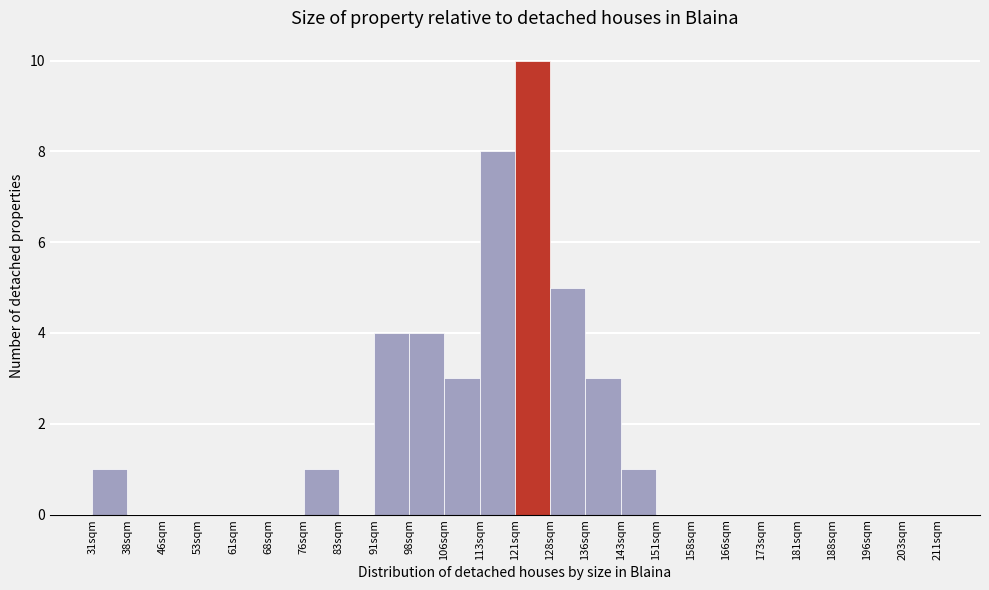

Reading left to right, transcribe all the data shown in this chart.

31sqm=1	38sqm=0	46sqm=0	53sqm=0	61sqm=0	68sqm=0	76sqm=1	83sqm=0	91sqm=4	98sqm=4	106sqm=3	113sqm=8	121sqm=10	128sqm=5	136sqm=3	143sqm=1	151sqm=0	158sqm=0	166sqm=0	173sqm=0	181sqm=0	188sqm=0	196sqm=0	203sqm=0